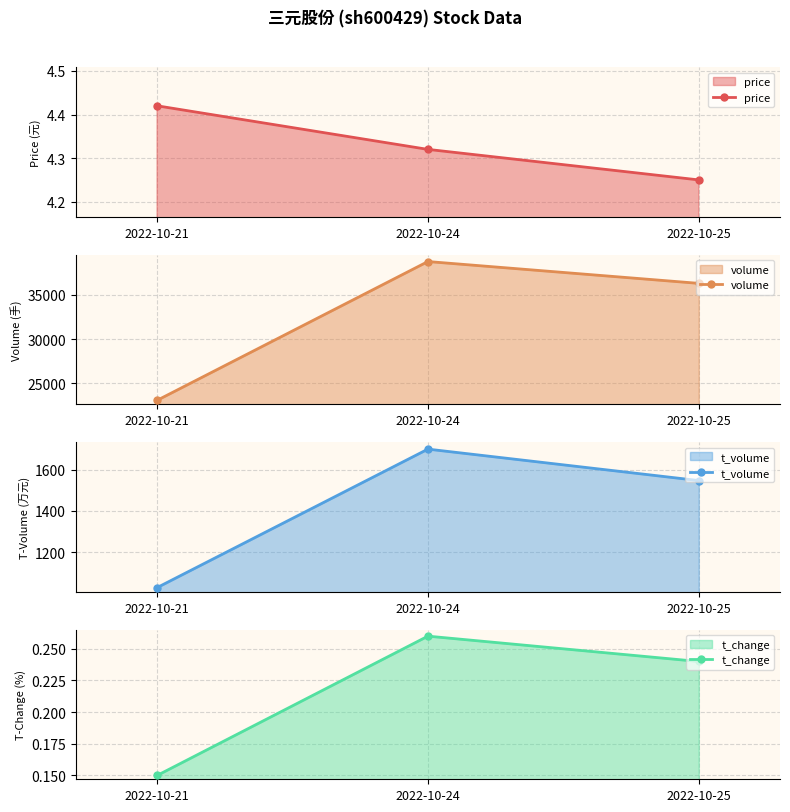

At which label is price closest to 4?

2022-10-25